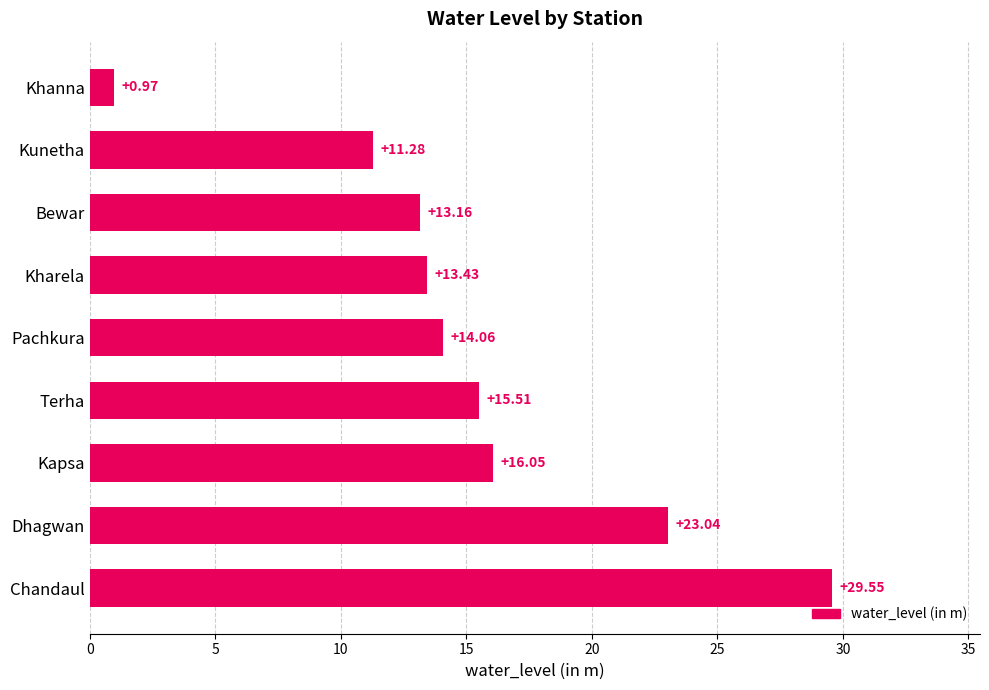

Which label corresponds to the largest value in the chart?

Chandaul